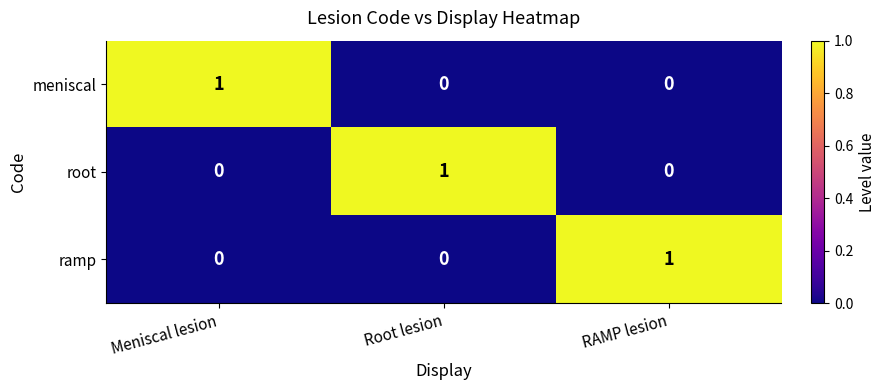

The value of ramp at Meniscal lesion is 0. True or false?

True